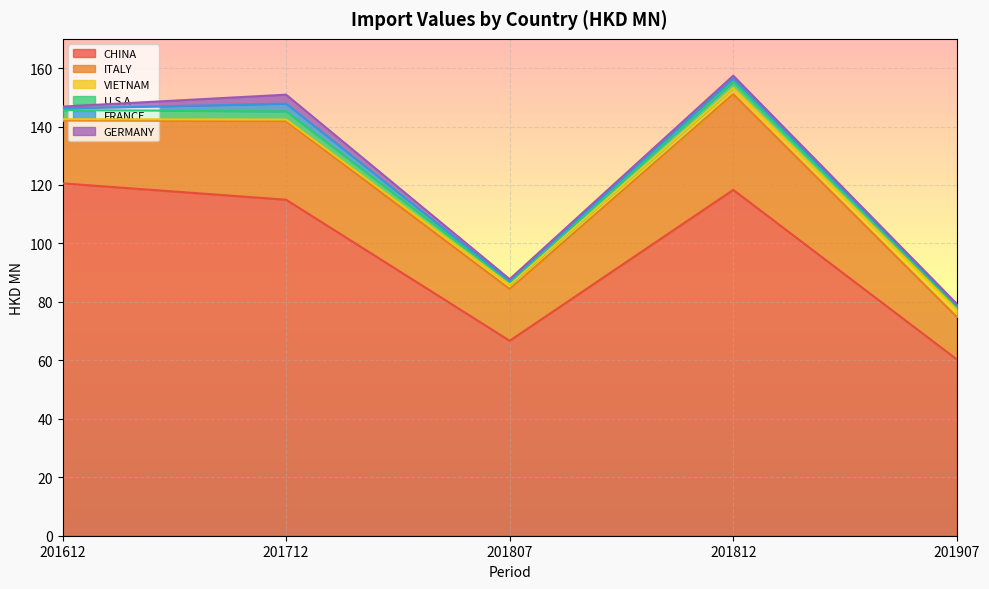

What are all the series names shown in the legend?

CHINA, ITALY, VIETNAM, U S A, FRANCE, GERMANY